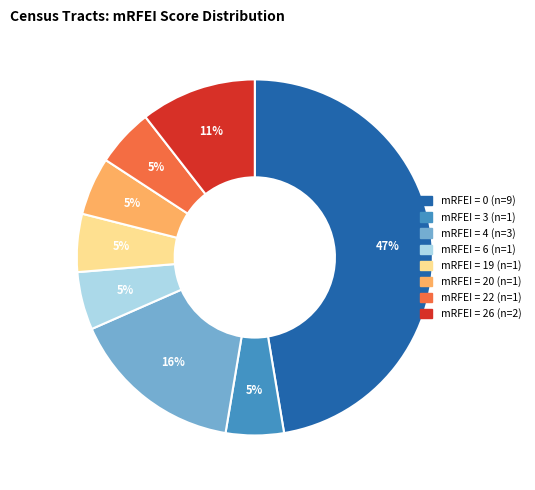

Is there any slice that represents more than half of the pie?

No